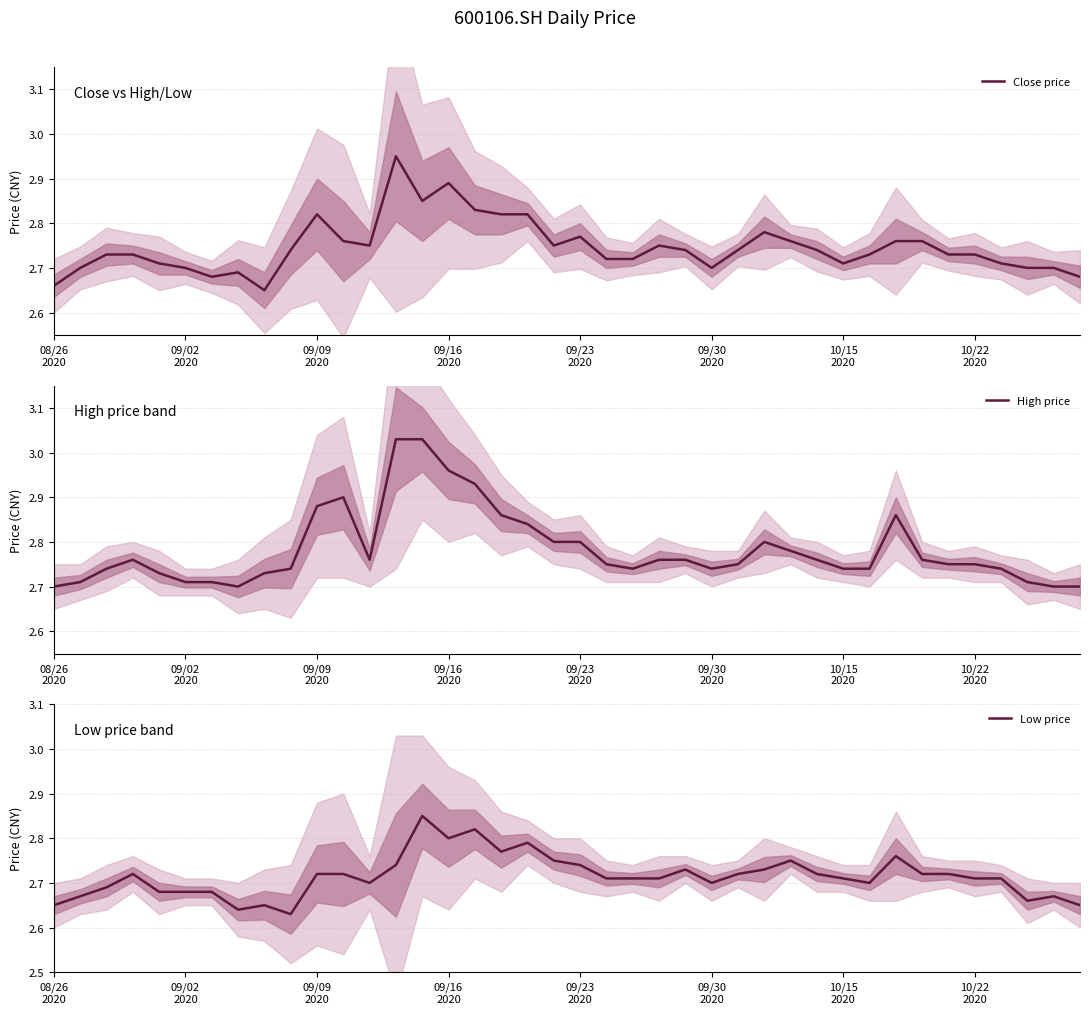

What is the total value across all series at 37?

8.1